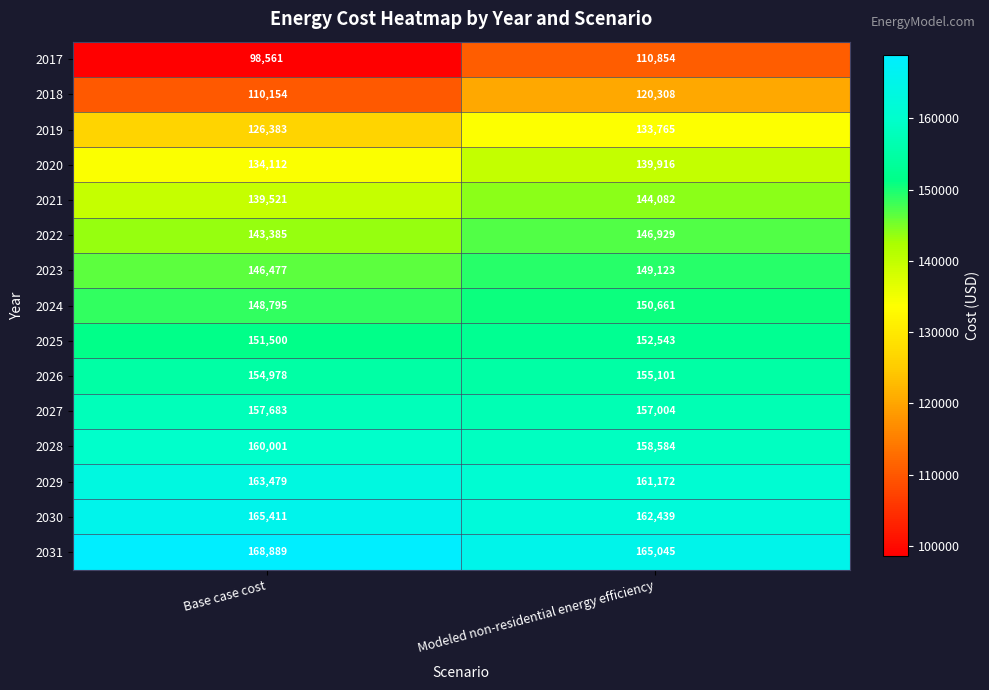

Which series has the largest total across all categories?

2031